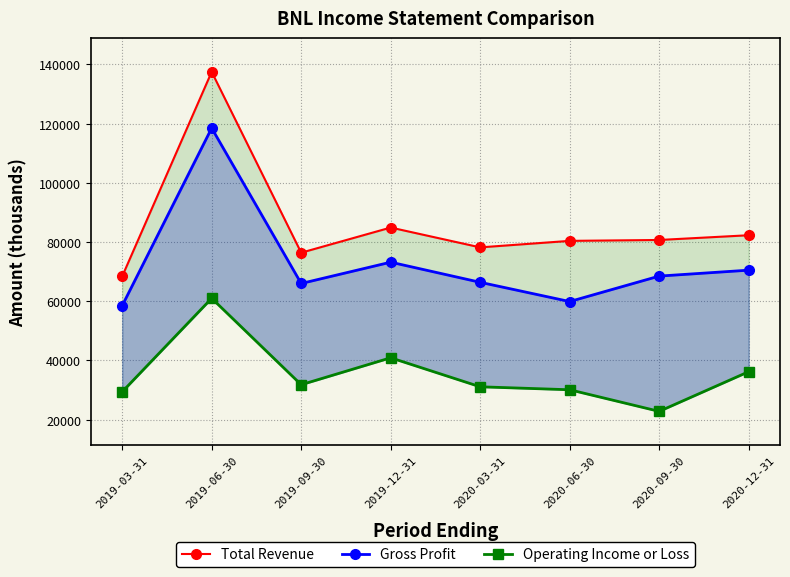

What is the difference between the highest and lowest values at 2020-09-30?

57900